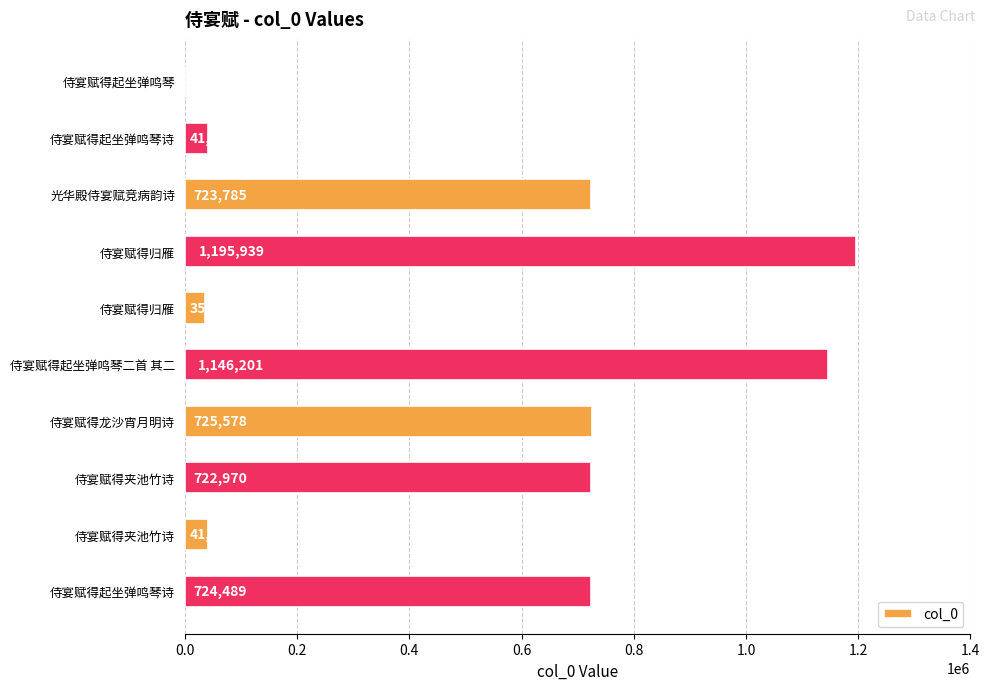

Are the bars horizontal?

Yes